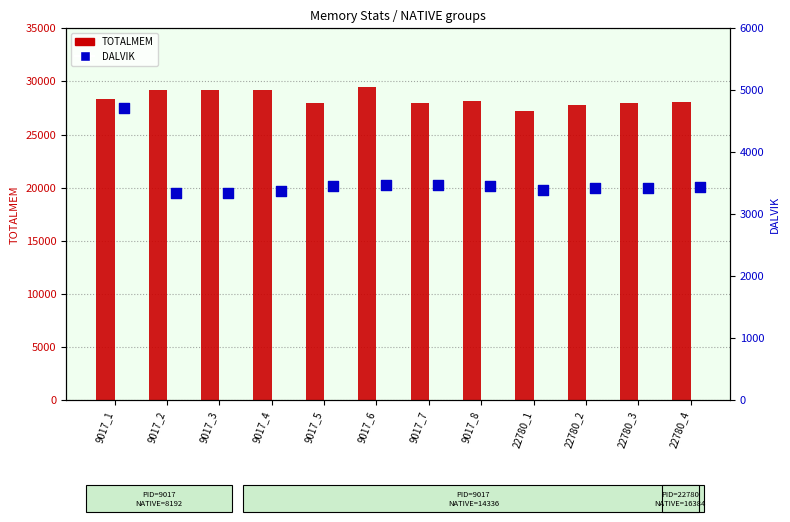

What are all the series names shown in the legend?

TOTALMEM, DALVIK